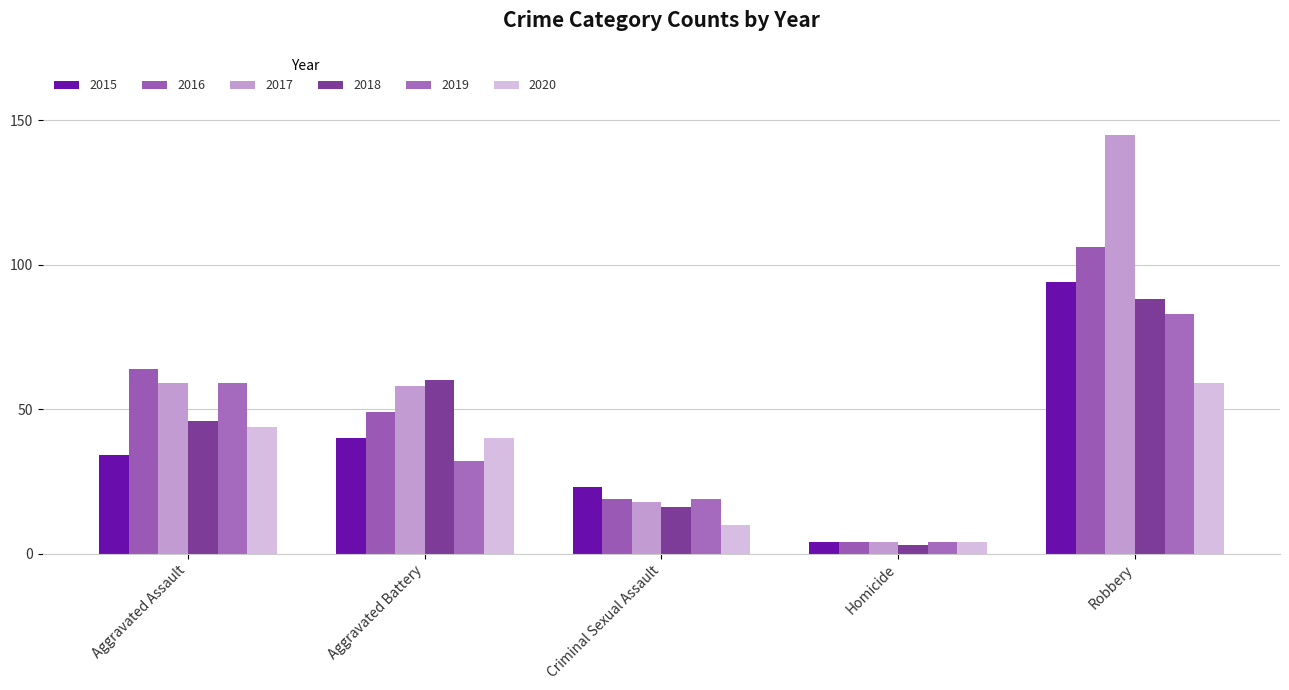

What is the label of the 5th bar from the right?

Aggravated Assault